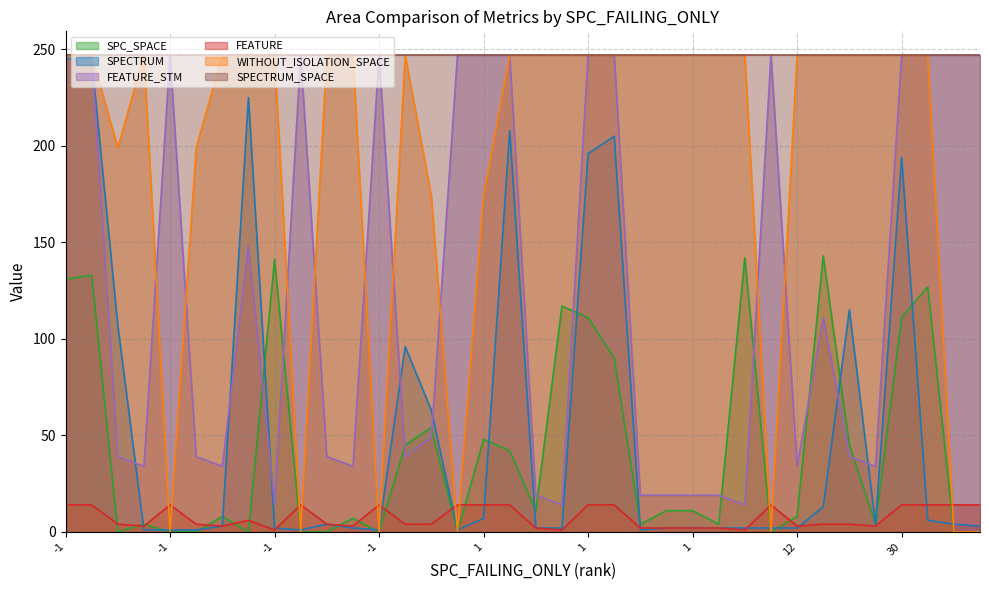

Does the chart display data point markers on the line(s)?

No